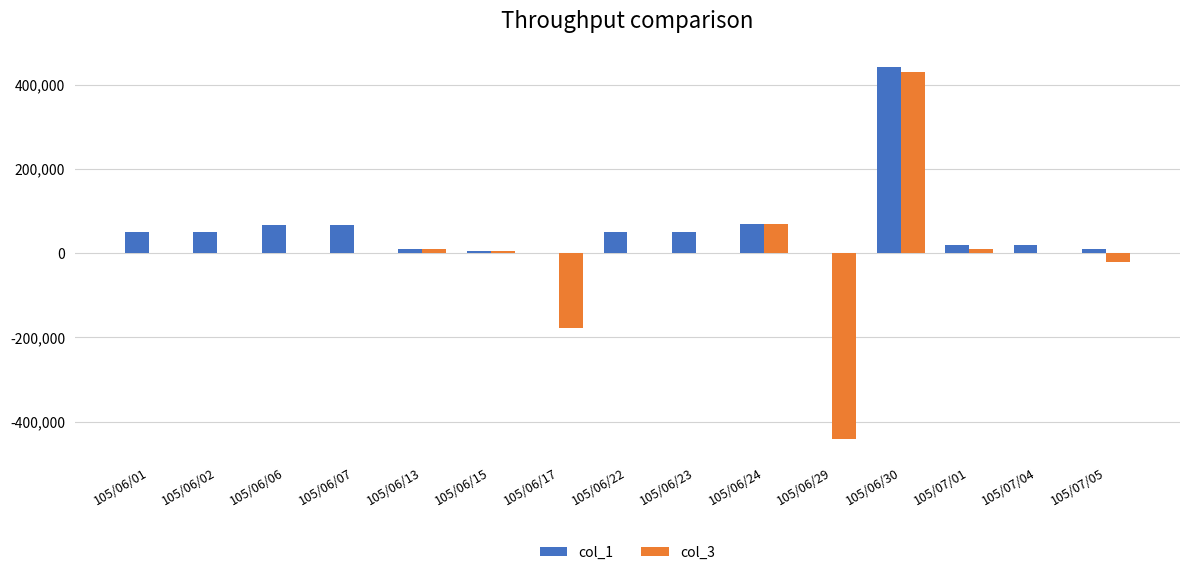

Which series has the largest total across all categories?

col_1